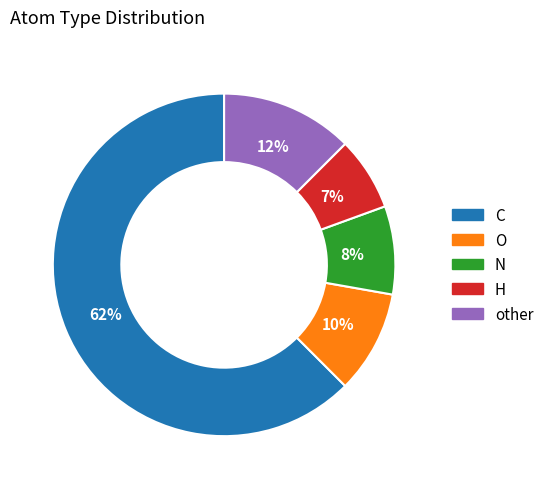

Is there any slice that represents more than half of the pie?

Yes